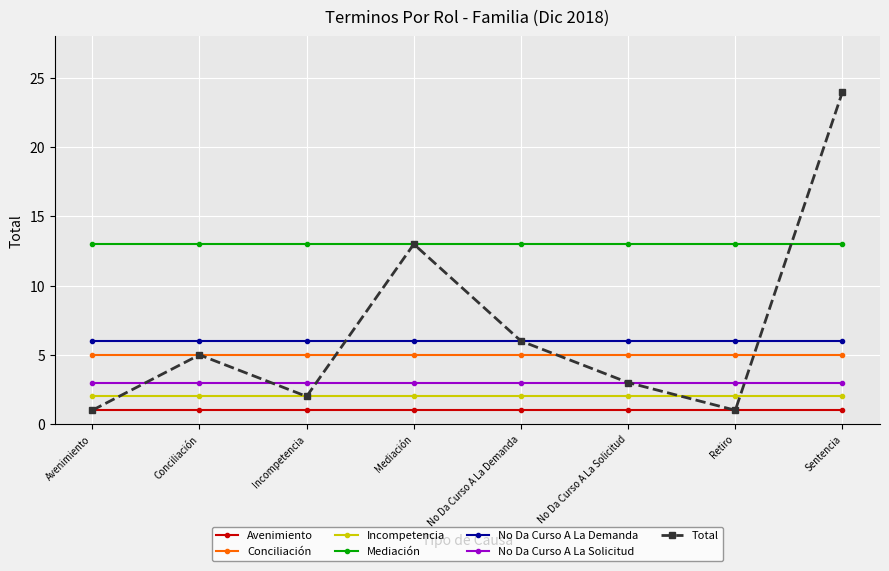

What is the label of the 7th point from the left?

Retiro